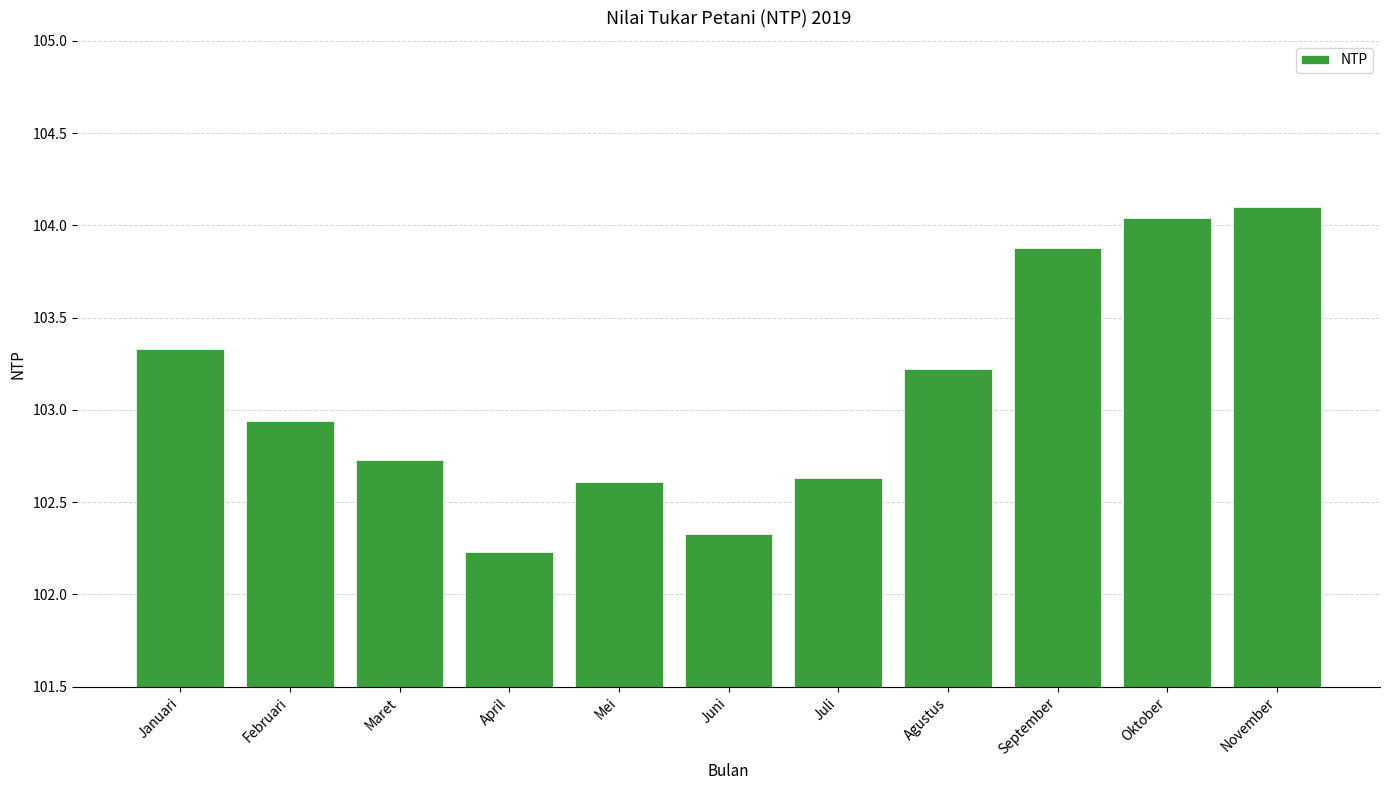

What is the greatest value displayed?

104.1